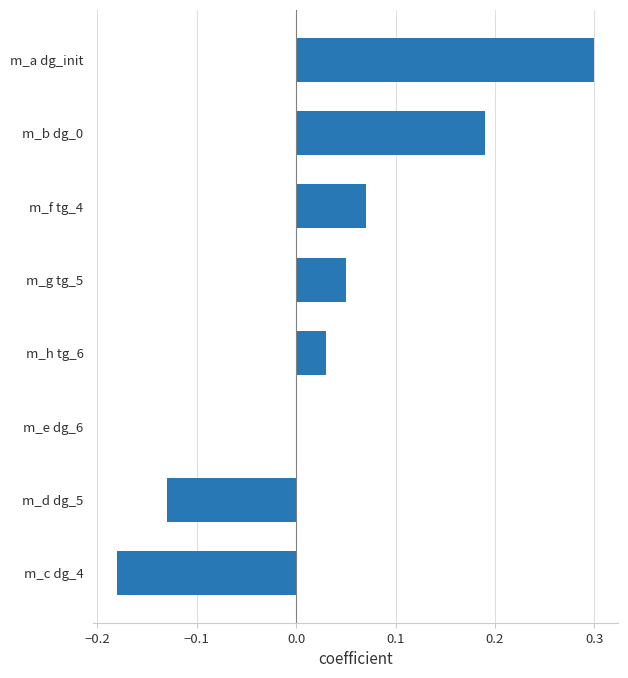

Is it true that the value at m_a dg_init is 0.1?

False